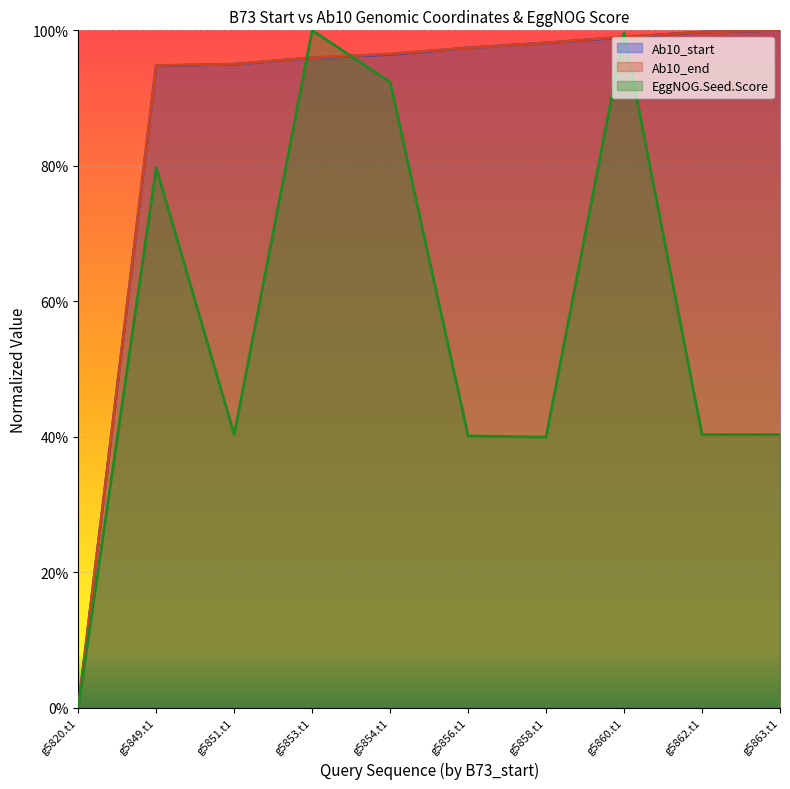

What is the difference between the maximum and minimum values in the Ab10_end series?

100.0